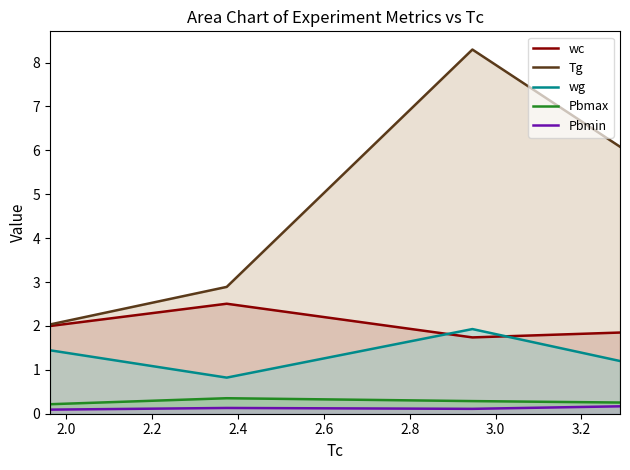

What is the maximum value for Pbmax?

0.4